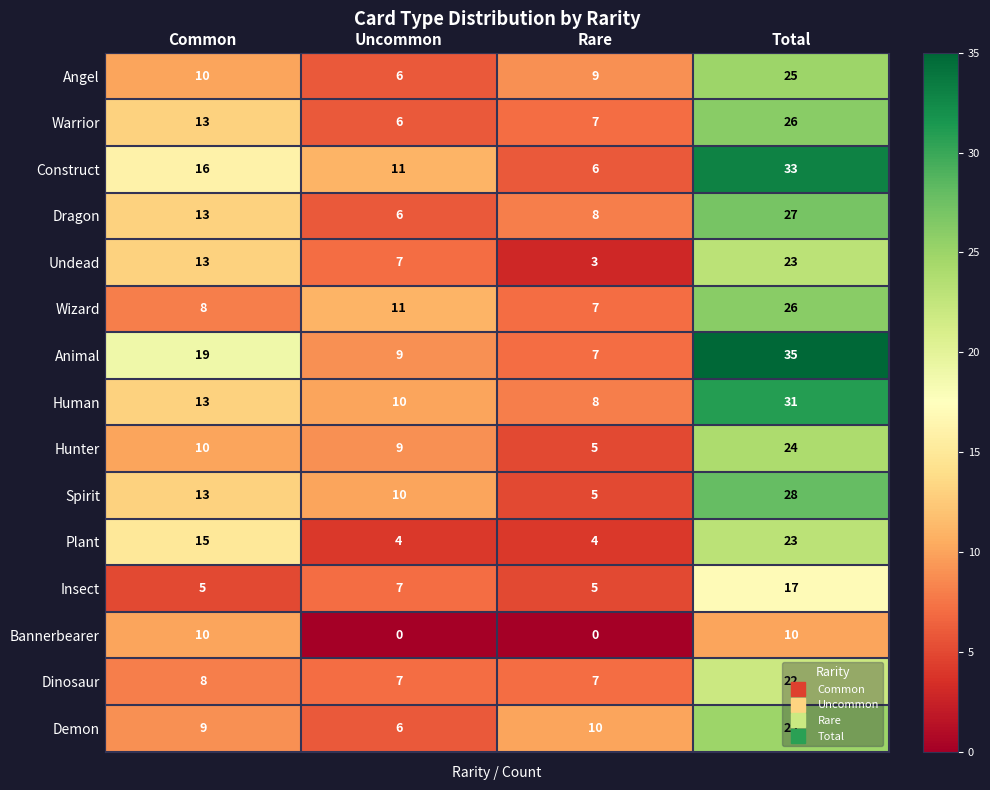

What value does the Human series have at Common, to the nearest 5?

15